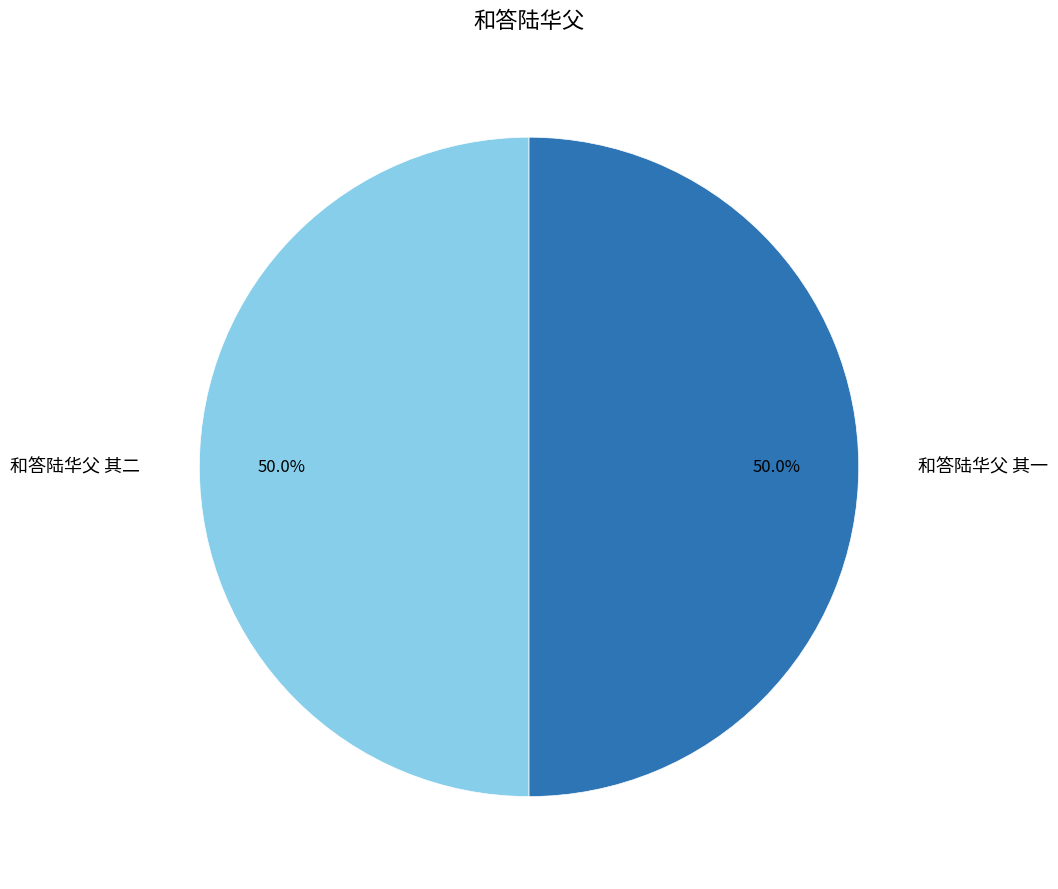

What percentage do 和答陆华父 其一 and 和答陆华父 其二 together represent?

100.0%